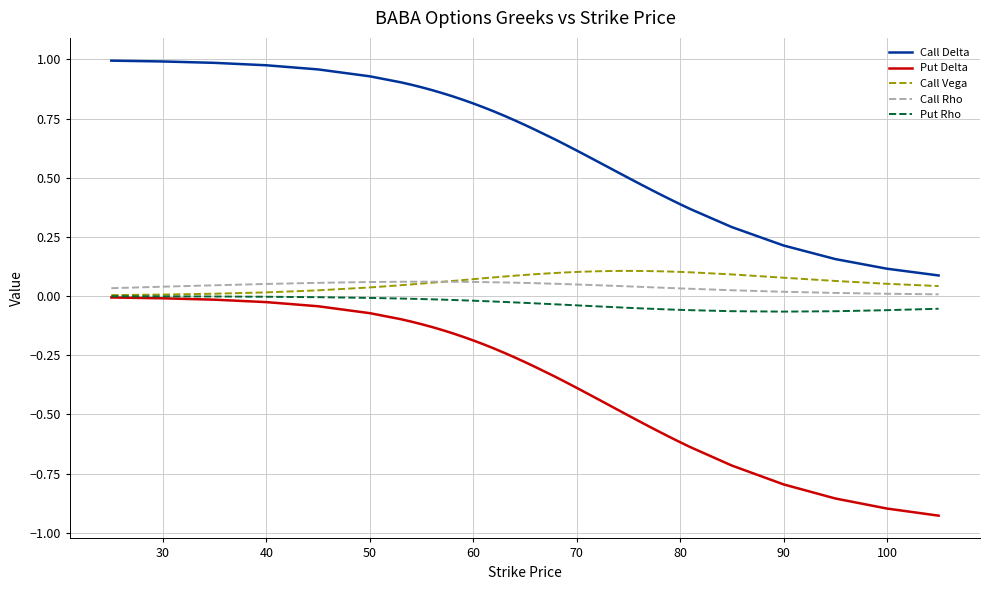

At how many categories does at least one series exceed 0?

40